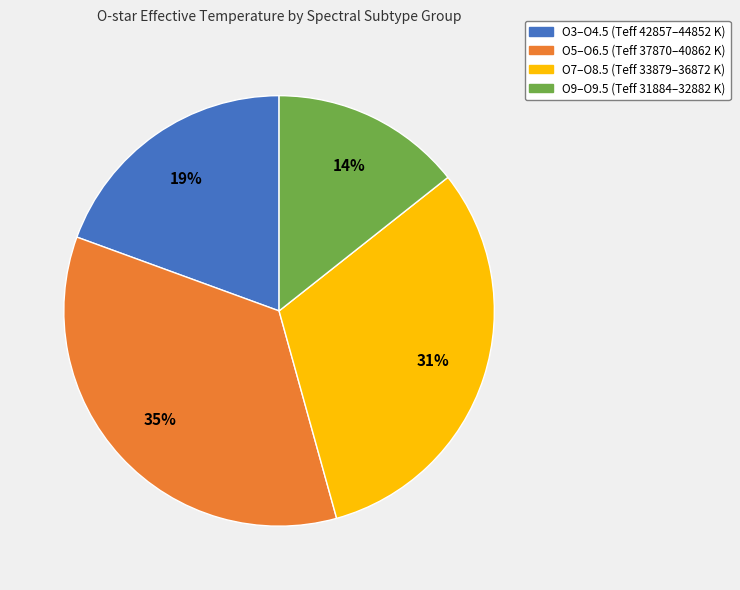

To the nearest percent, what is the difference between the largest and smallest slice percentages?

21%